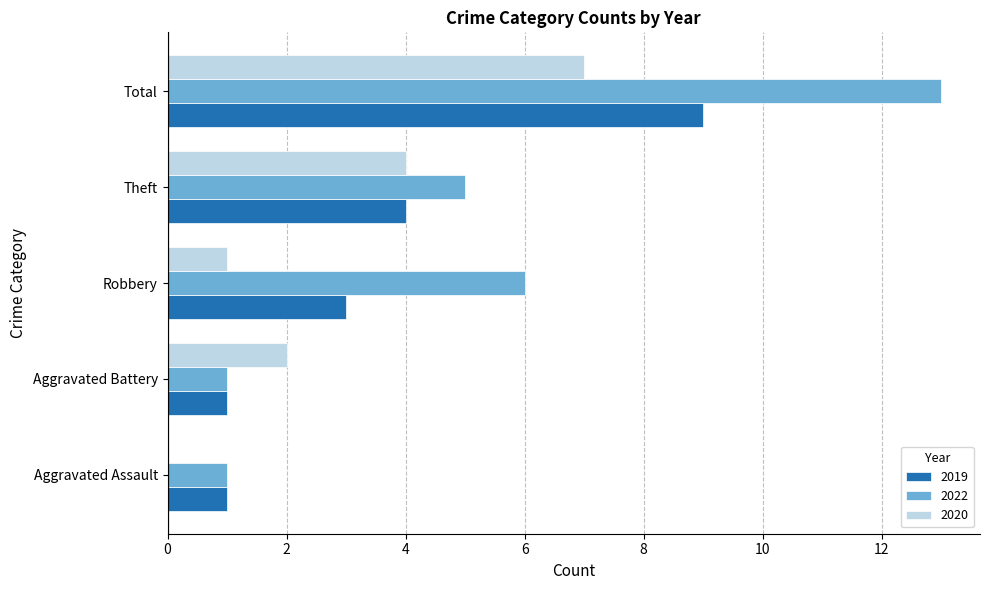

Which series has the widest spread of values?

2022